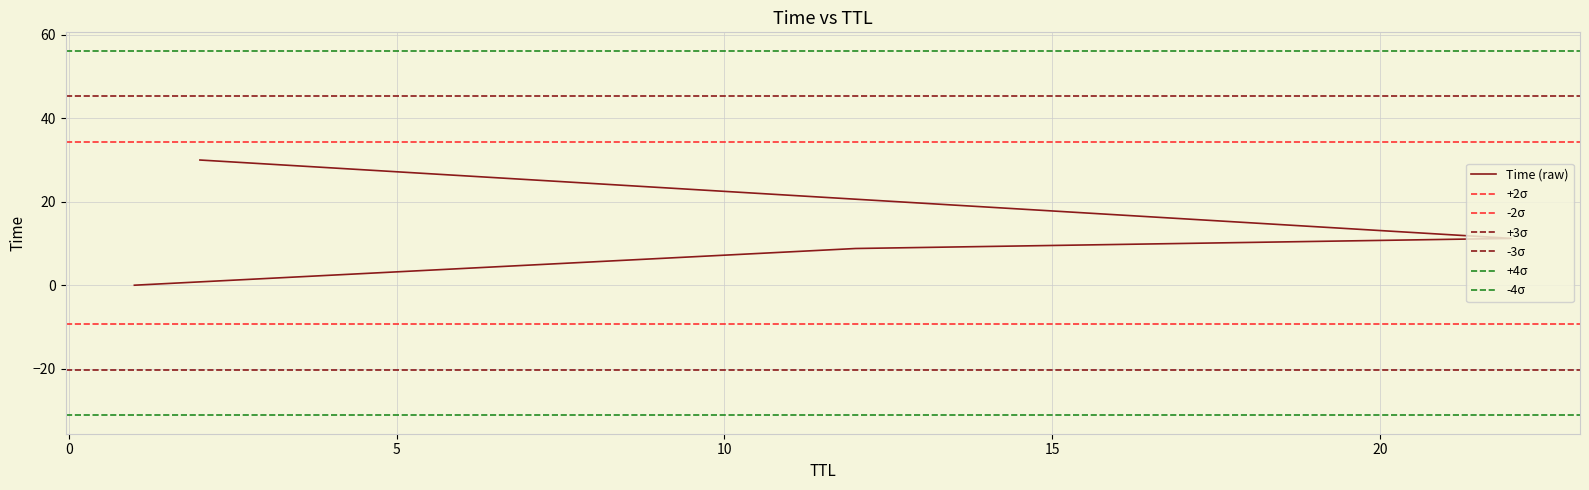

How many data points are above 11?

2